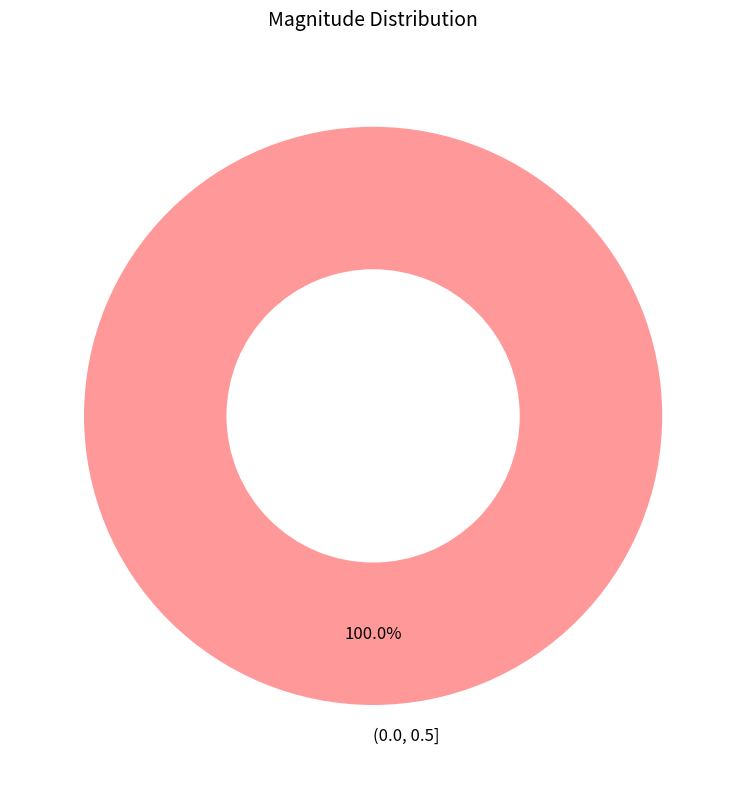

Rank the categories by value from lowest to highest.

(0.0, 0.5]